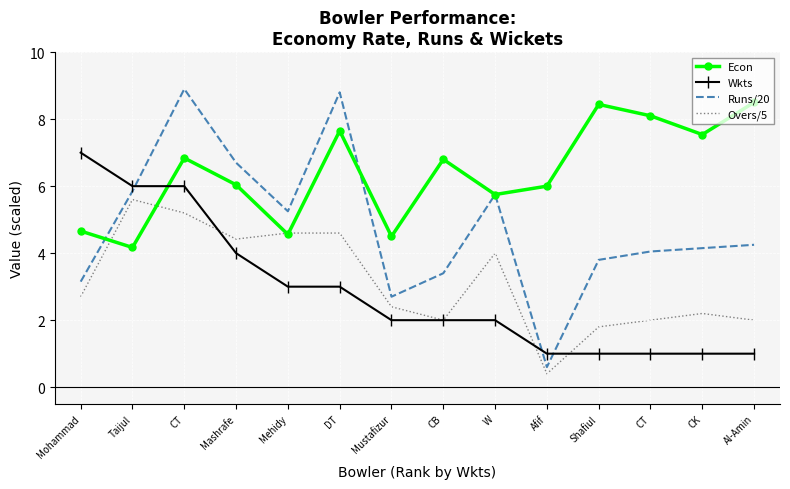

Which series has the largest range (max minus min)?

Runs/20